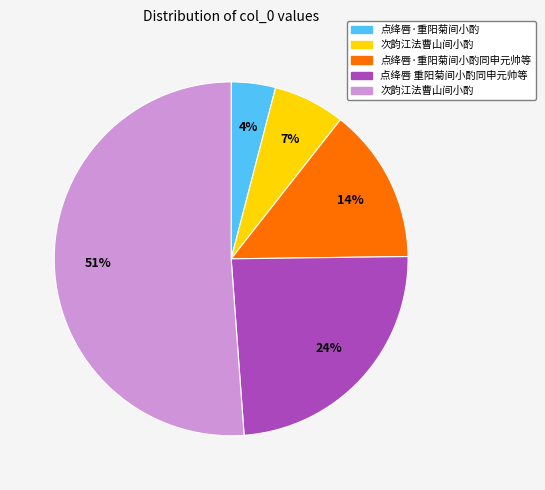

Is there any slice that represents more than half of the pie?

Yes